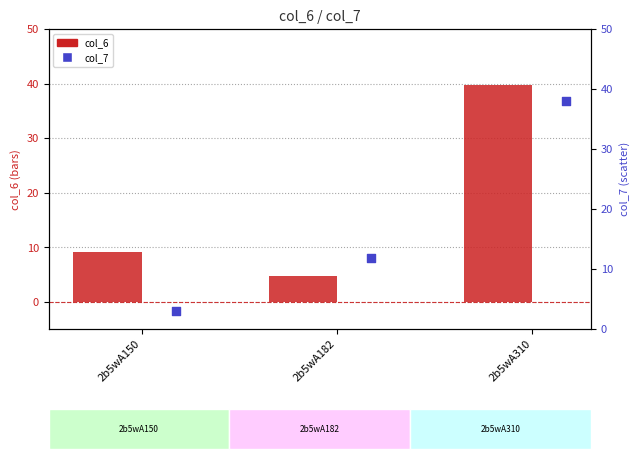

What are all the series names shown in the legend?

col_6, col_7